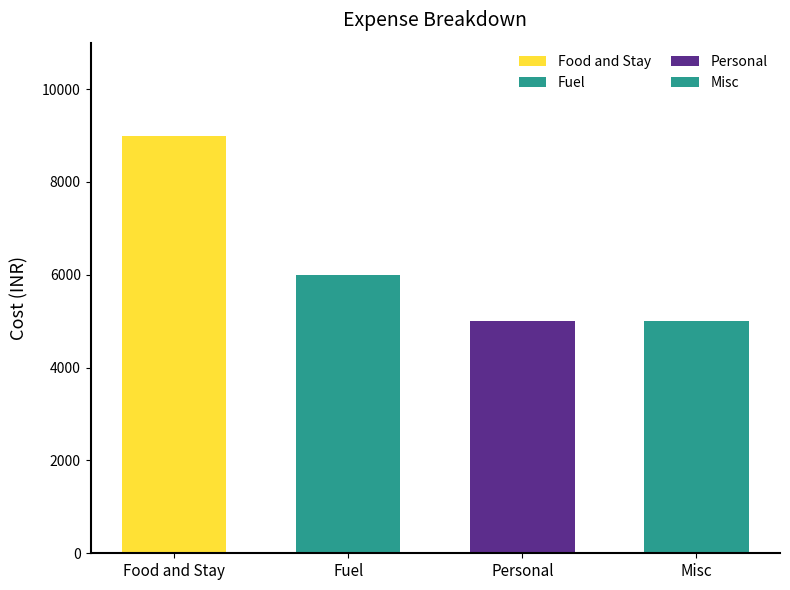

Reading right to left, list all the values displayed in this chart.

5000	5000	6000	9000